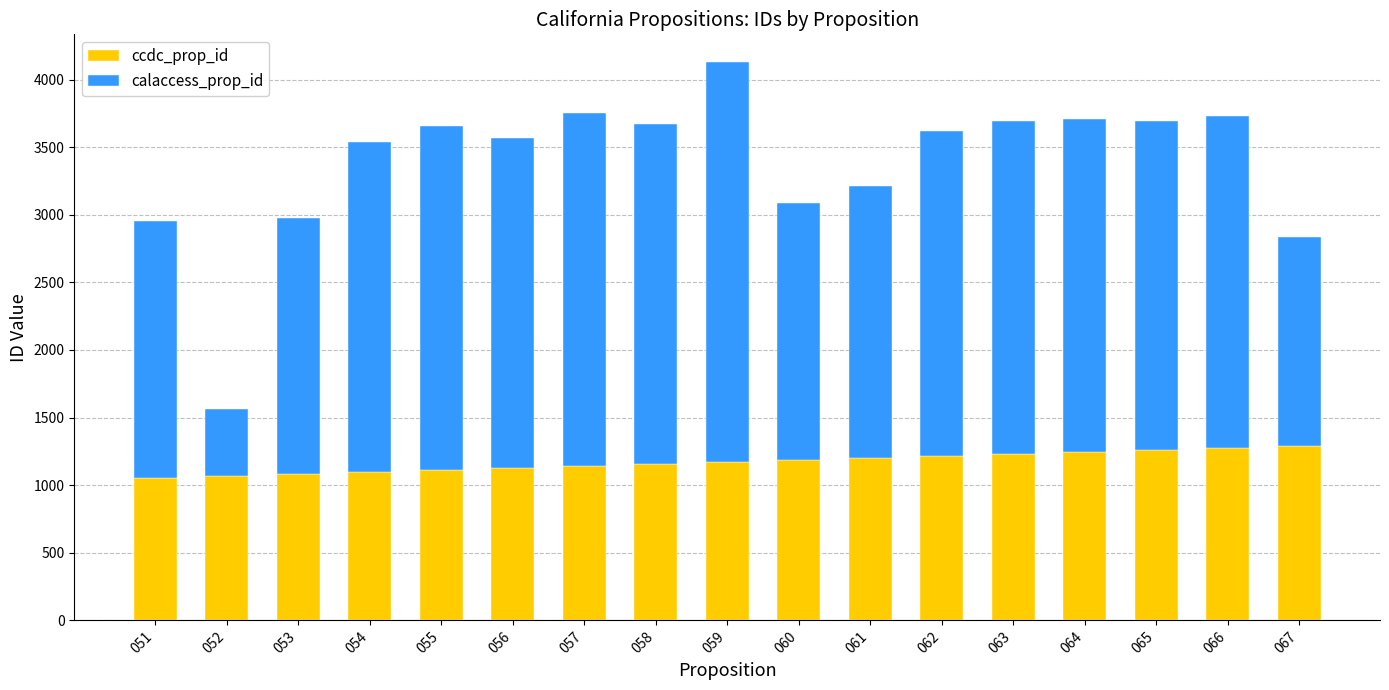

What is the total value across all series at 059?

4128.5